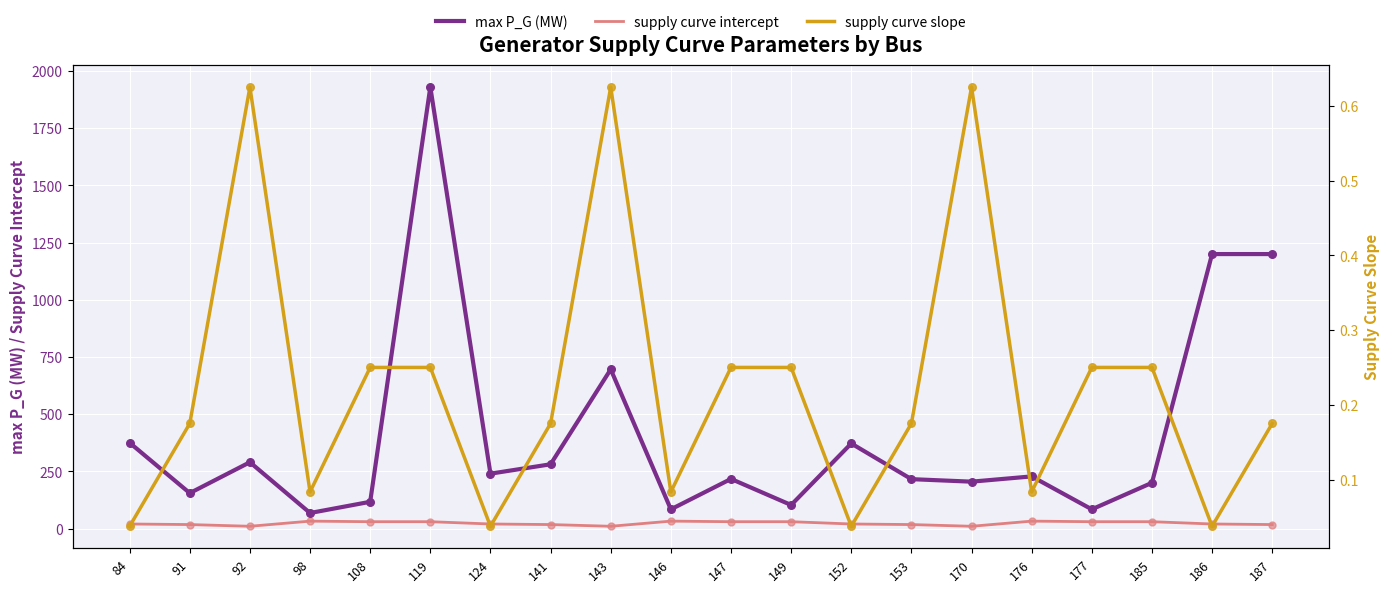

At which category is the sum across all series the highest?

119